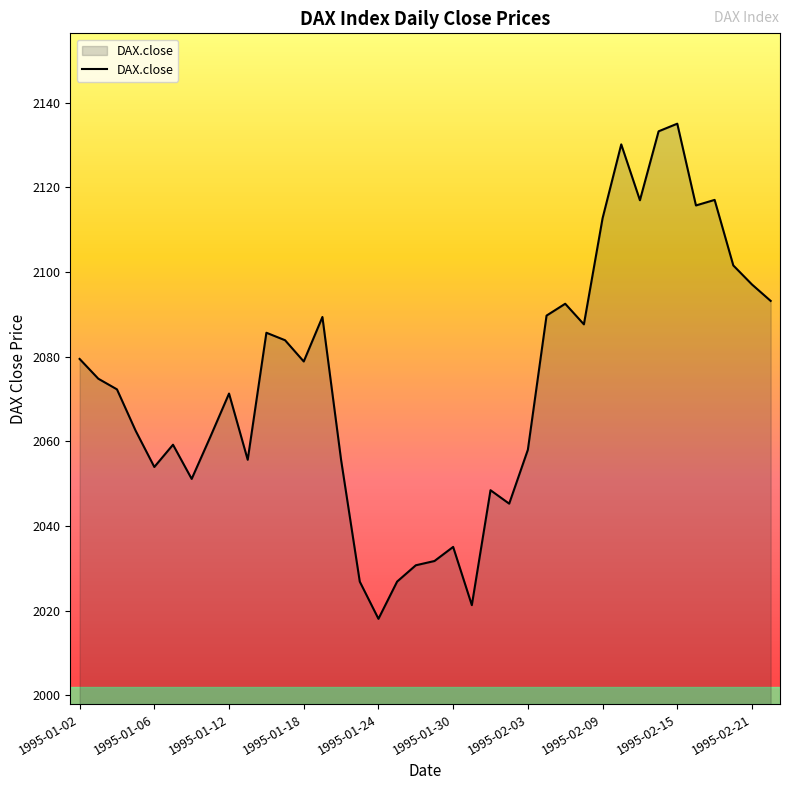

Does the chart have visible grid lines?

No